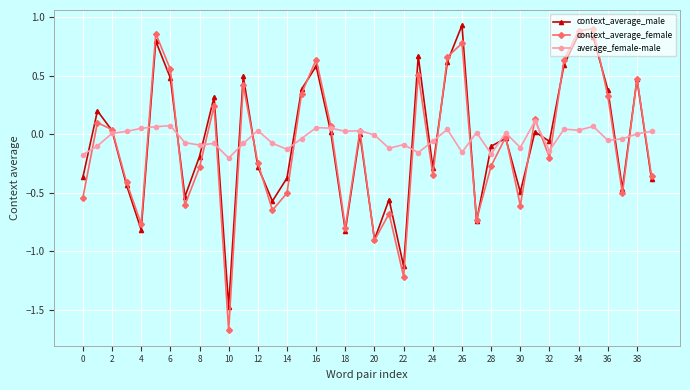

What is the smallest value displayed?

-1.7